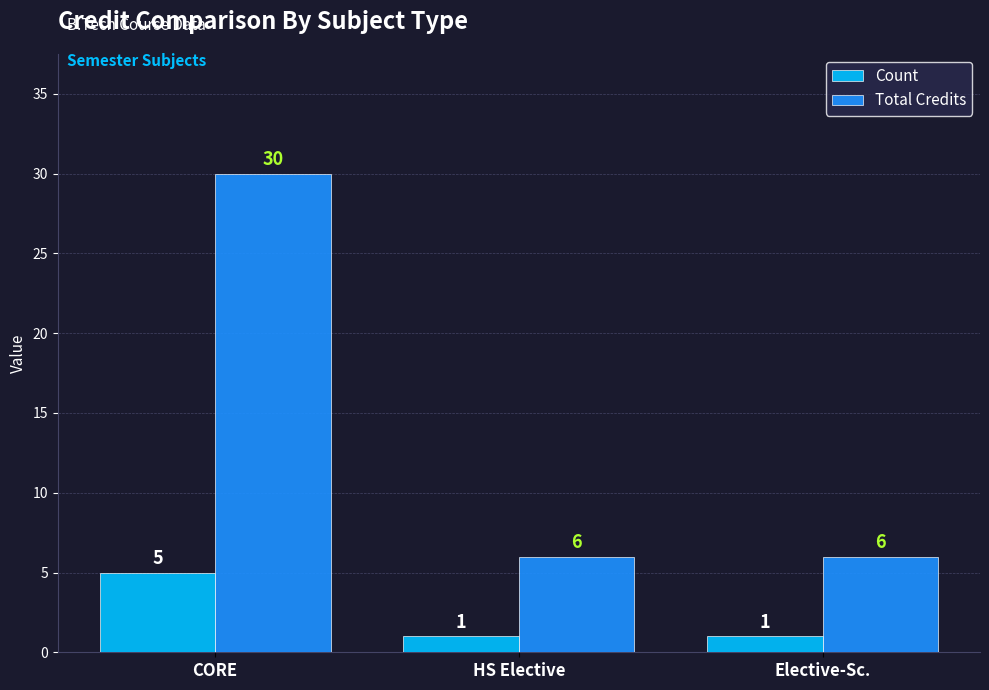

Does the chart contain any negative values?

No